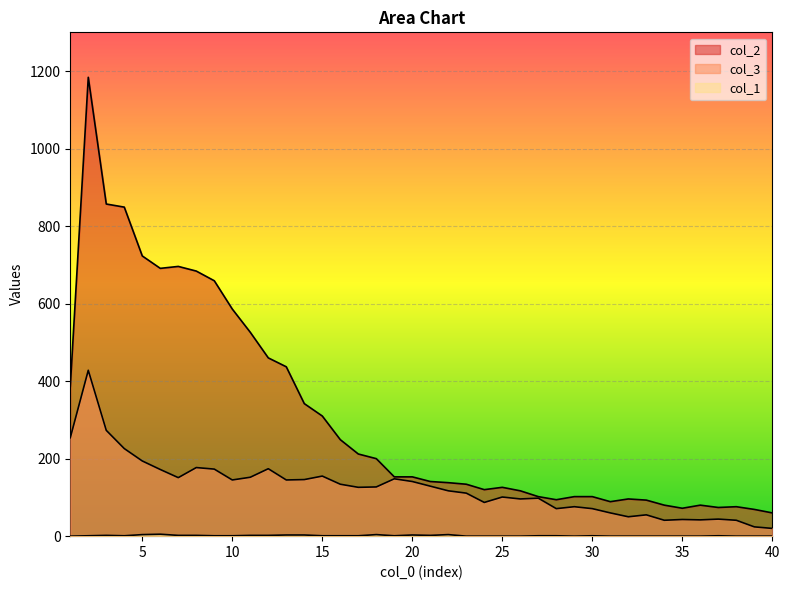

How many interior local peaks does the col_1 series have?

7